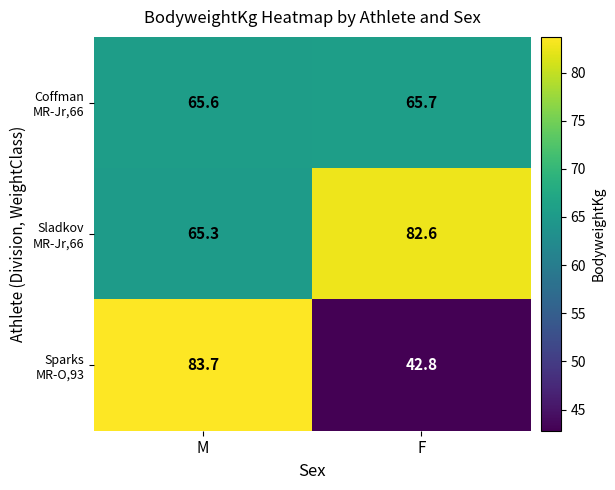

Which category has the highest value across all series?

M